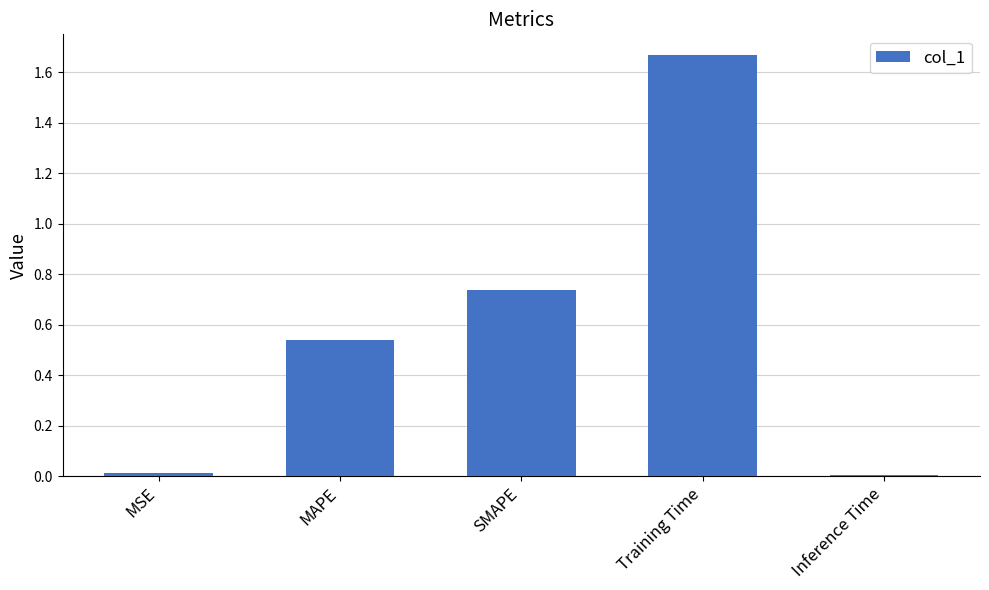

What is the sum of all values?

3.0